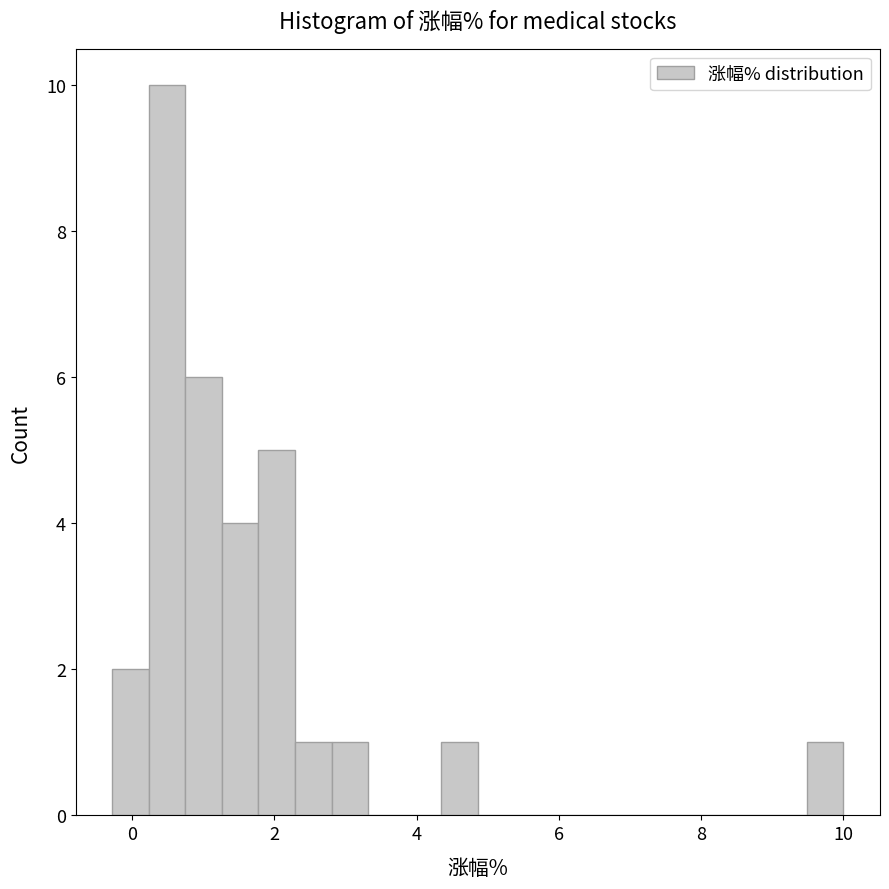

Around what value on the x-axis is the tallest bar? Give the approximate position of its centre, as read against the axis.

0.4